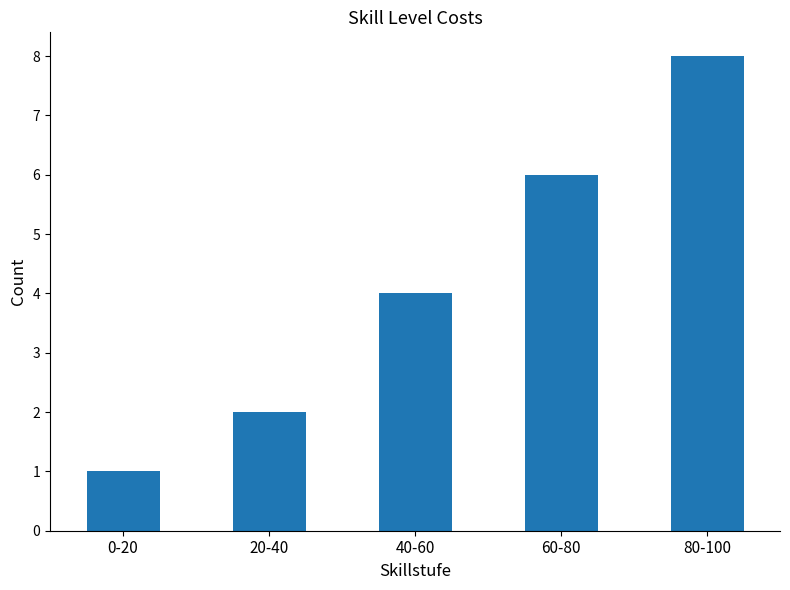

What is the difference between the maximum and second lowest values?

6